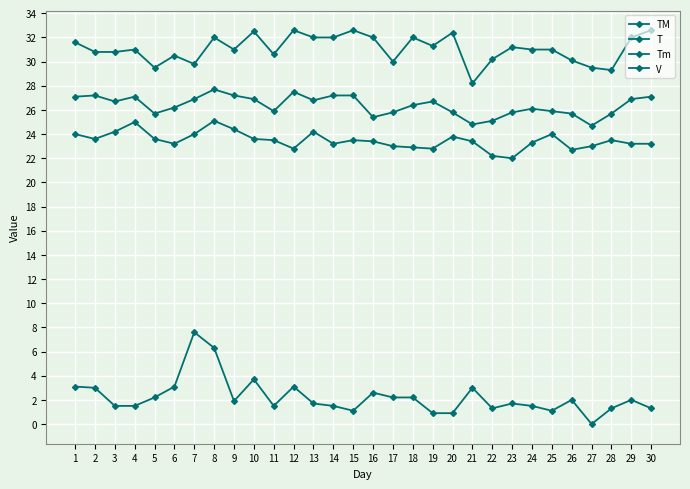

How many categories are shown in the chart?

30